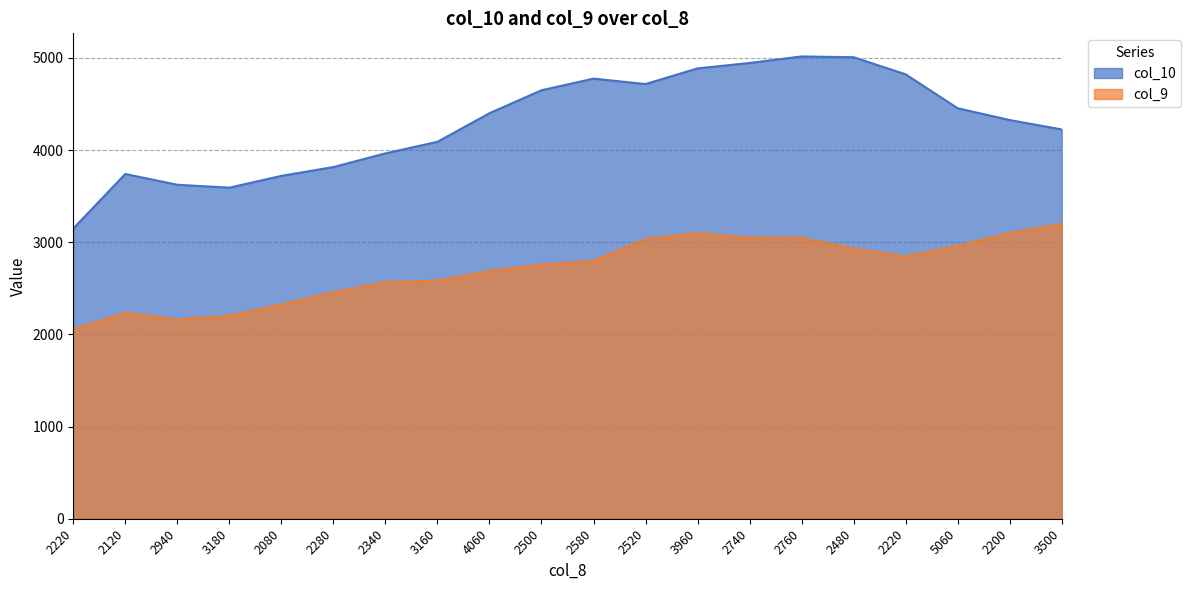

What is the label of the 20th point from the left?

3500